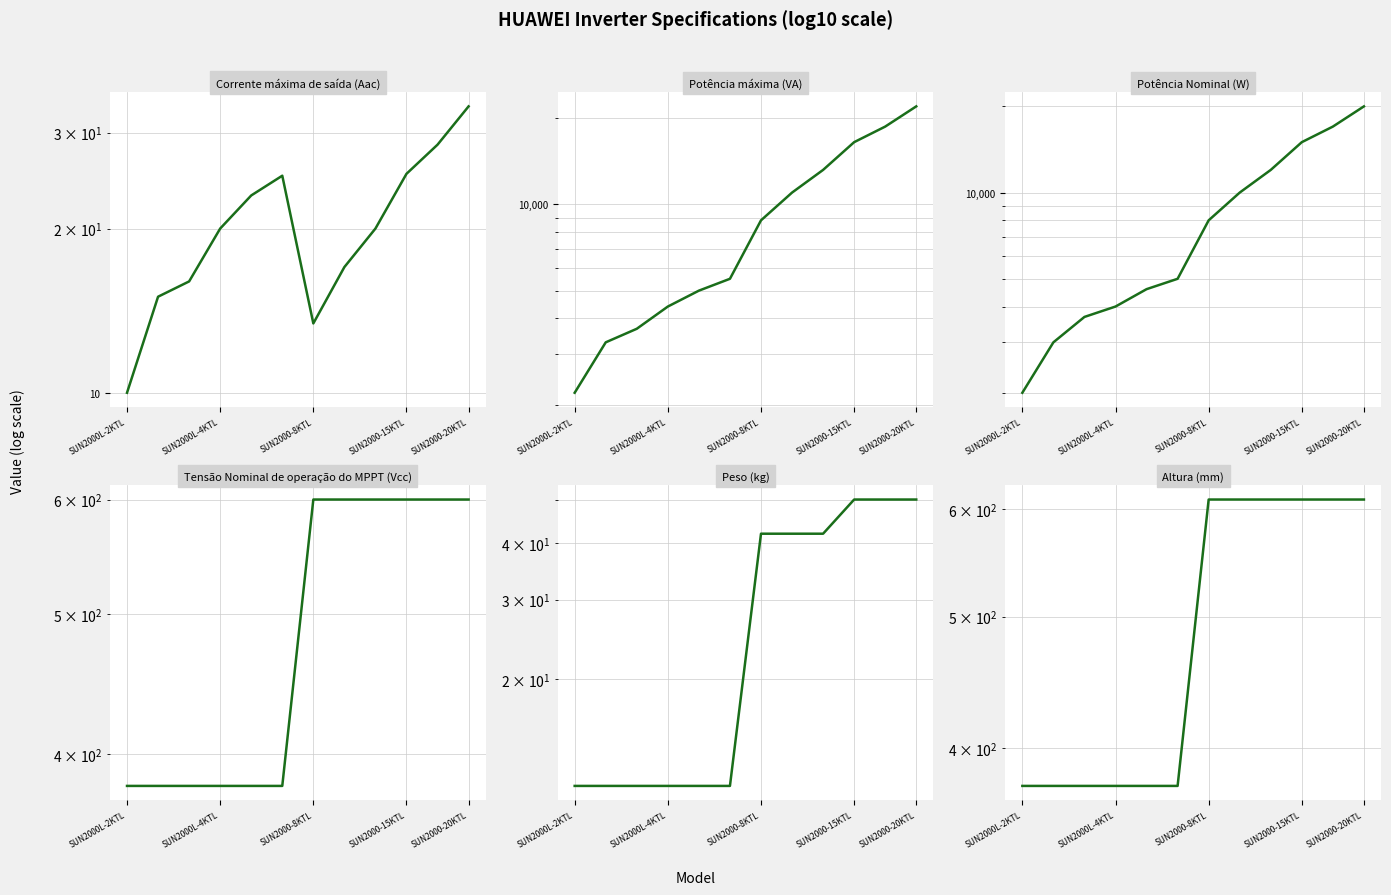

At how many categories does at least one series exceed 14037?

3